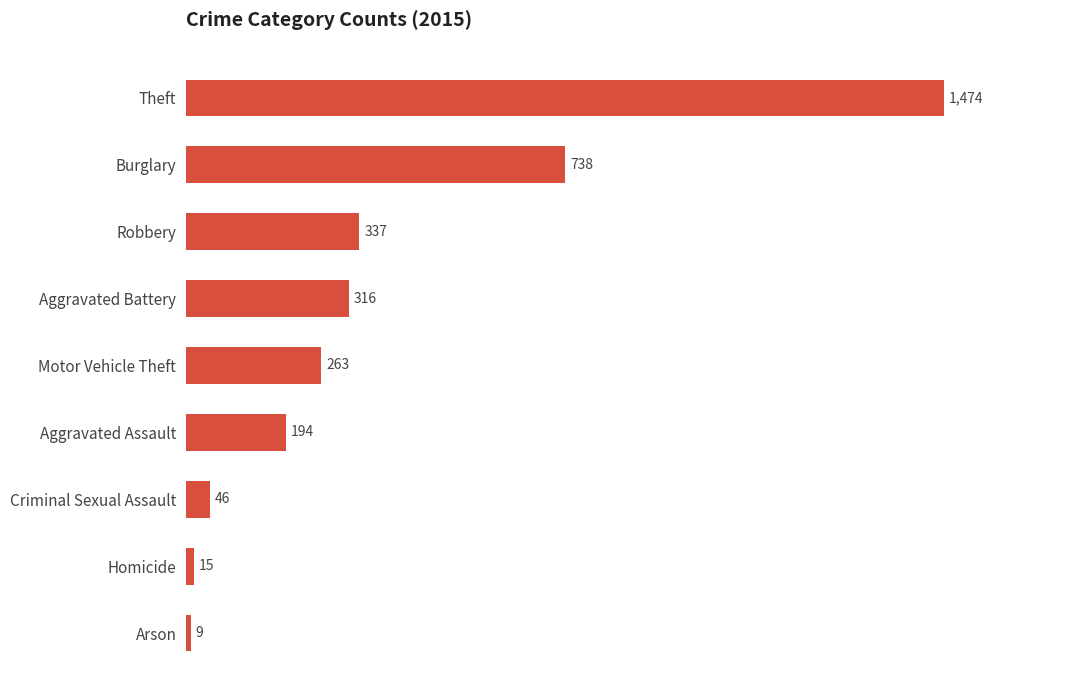

Rank the categories by value from lowest to highest.

Arson, Homicide, Criminal Sexual Assault, Aggravated Assault, Motor Vehicle Theft, Aggravated Battery, Robbery, Burglary, Theft